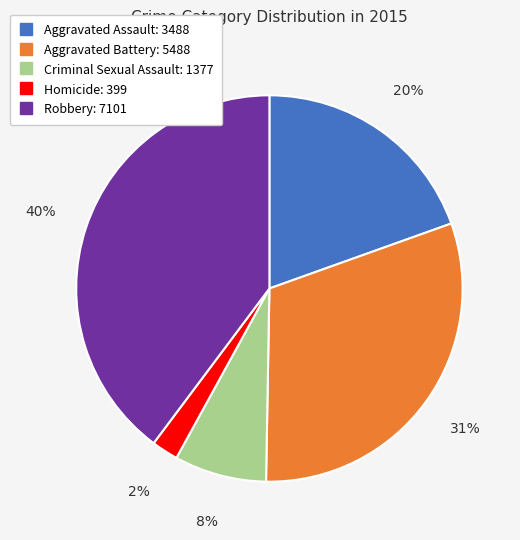

Which slice is the smallest?

Homicide